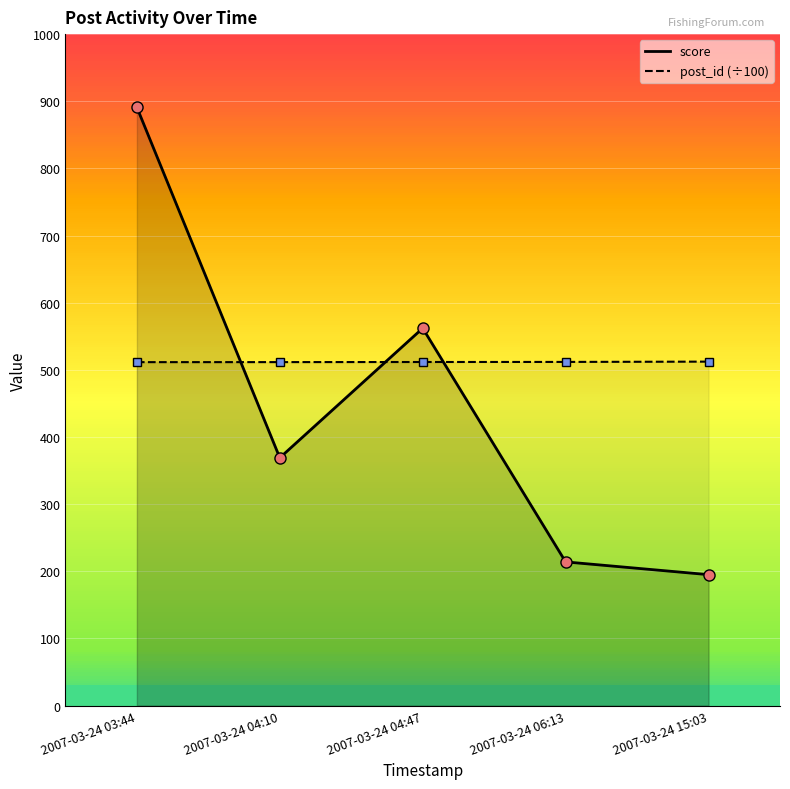

Which has a higher value, 2007-03-24 15:03 or 2007-03-24 04:47?

2007-03-24 15:03